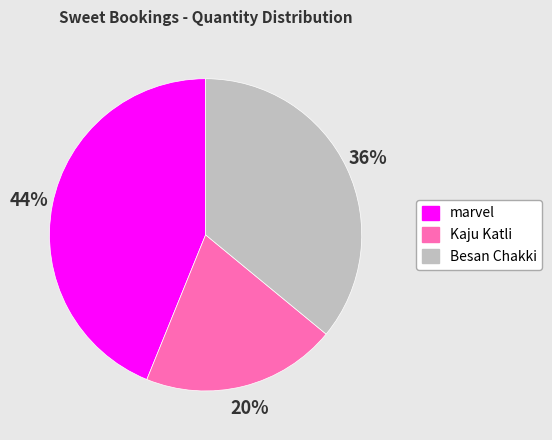

To the nearest percent, what is the average slice percentage?

33%